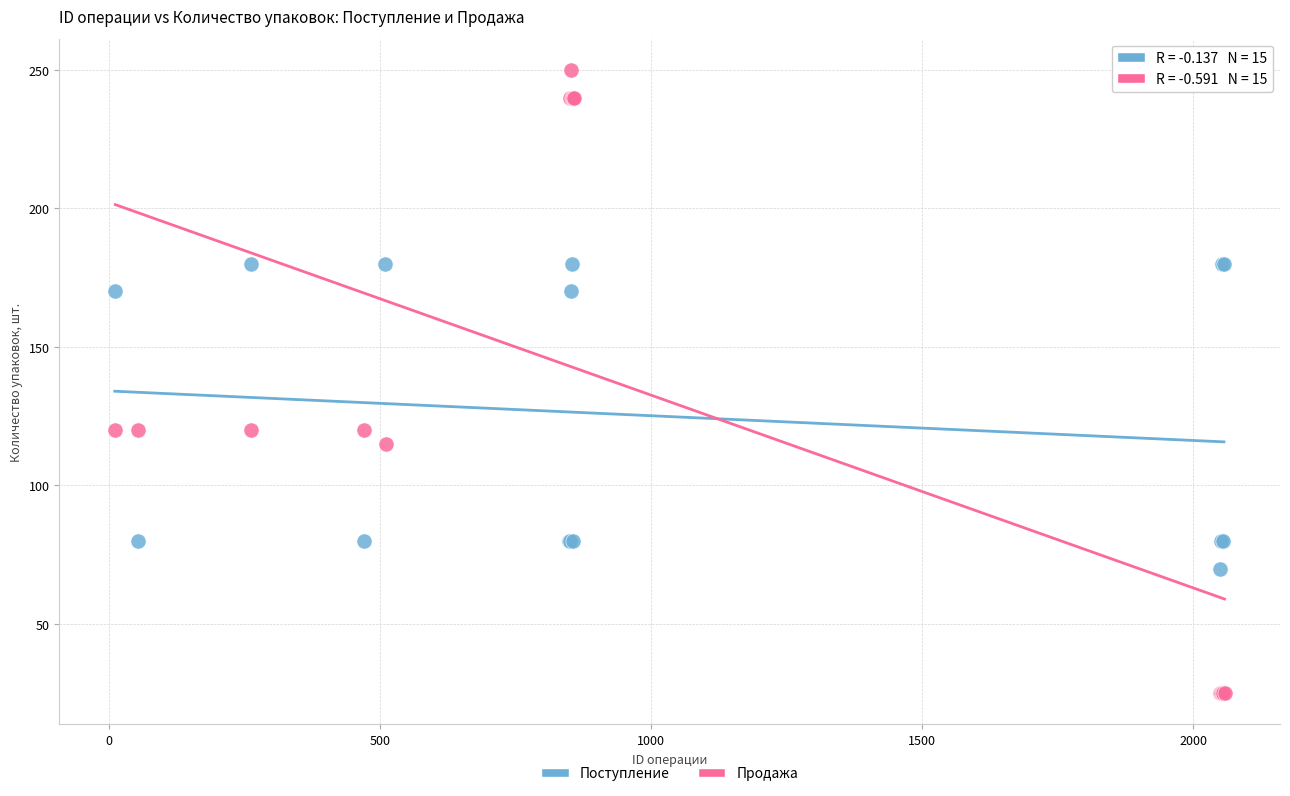

Which series has the widest spread of Y values?

Продажа